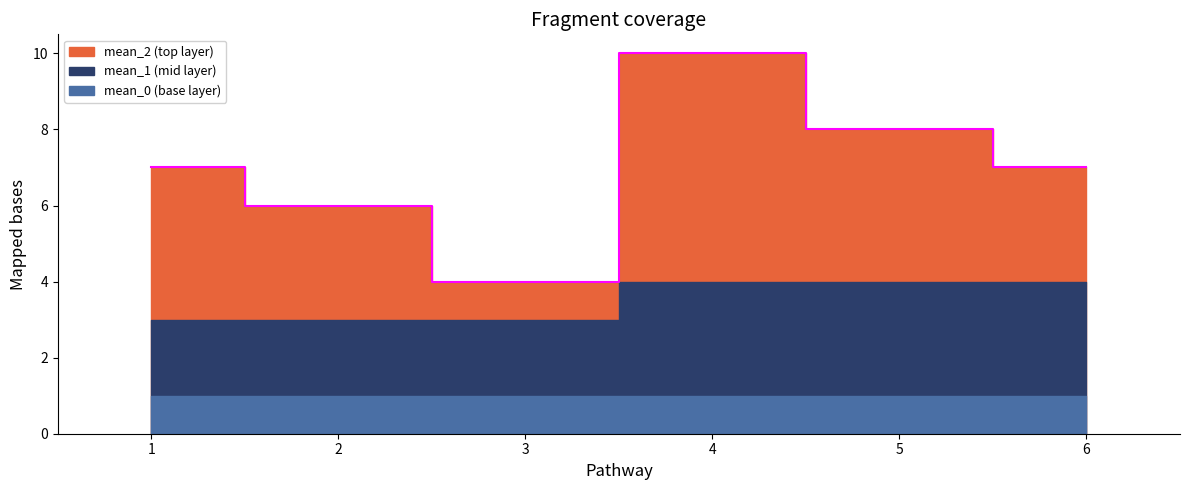

Rank the series by their maximum value, from highest to lowest.

mean_2, mean_1, mean_0